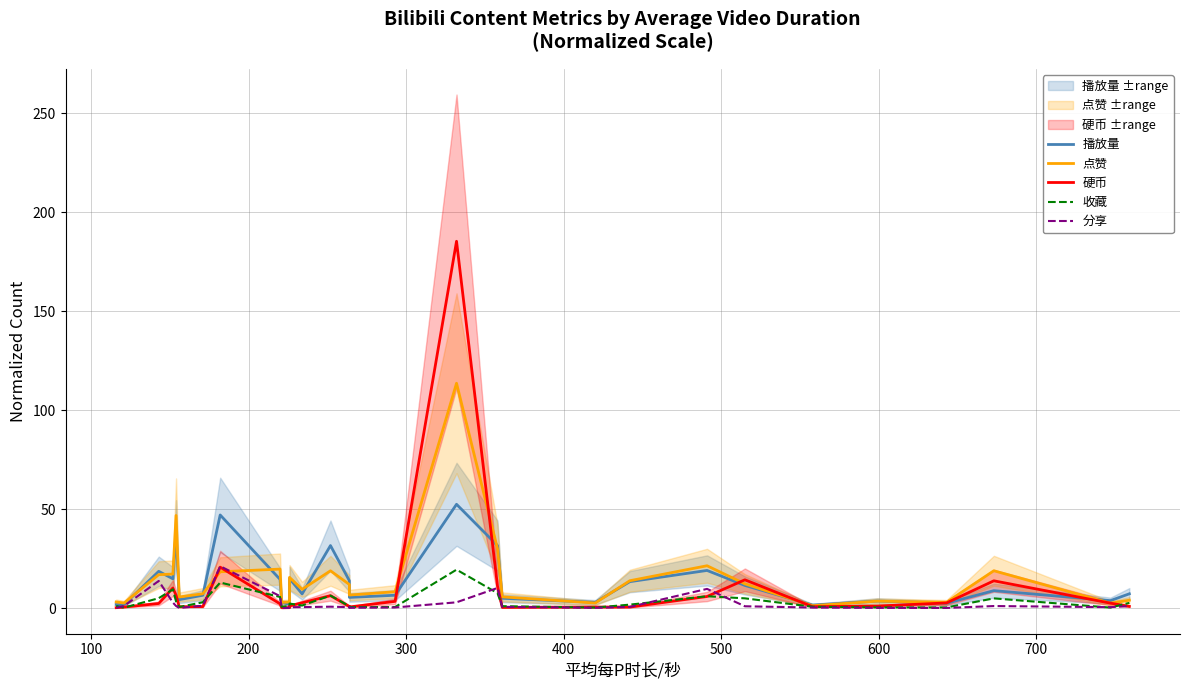

What is the average value of the 播放量 series?

13.2